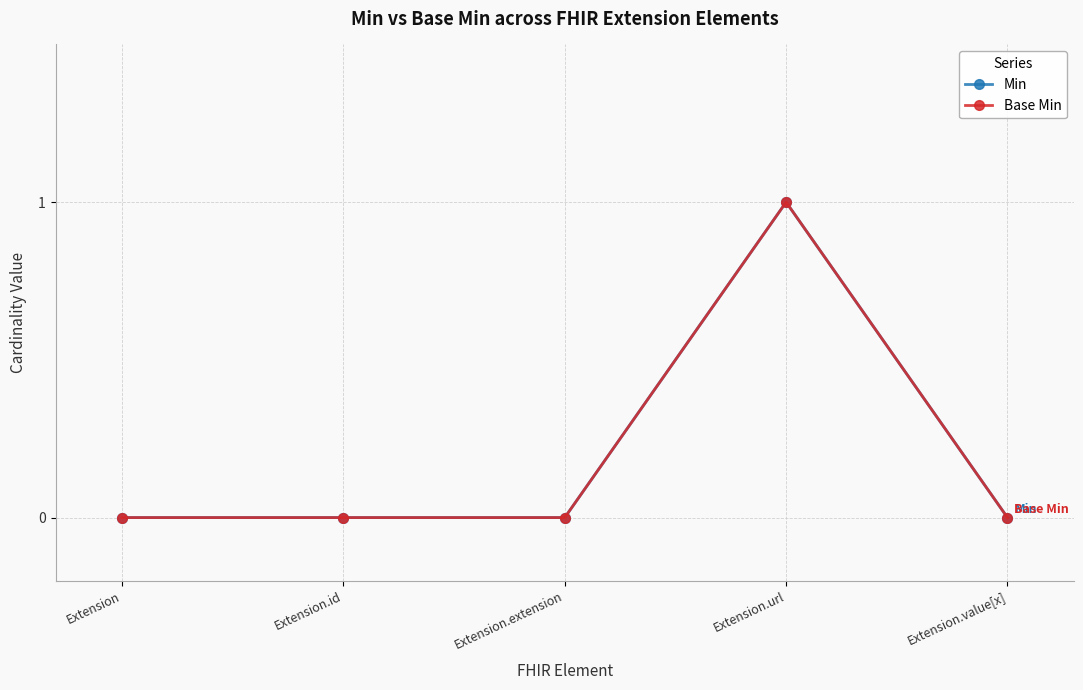

Is this an area chart (filled region under the line)?

No